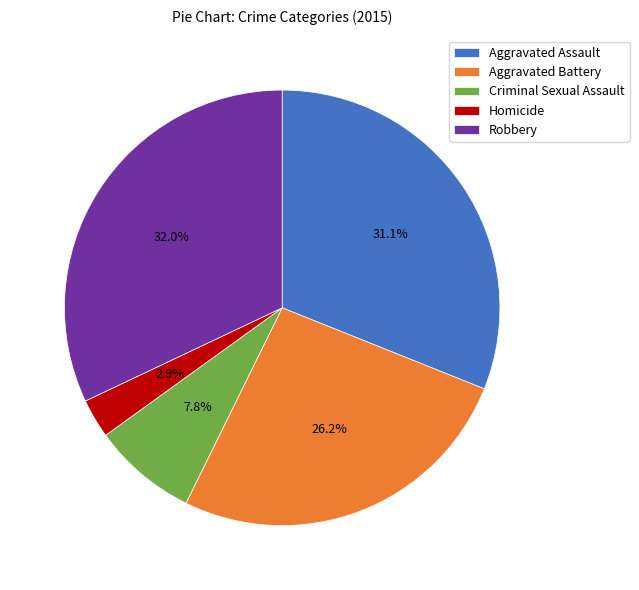

What portion of the pie excludes Homicide?

97.1%